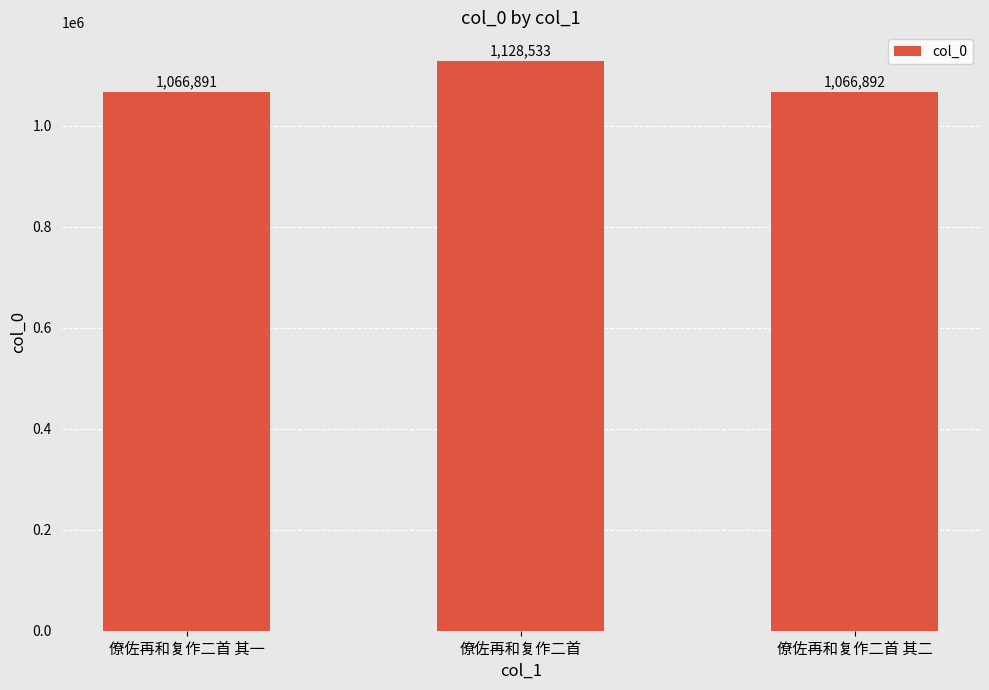

What is the approximate value at 僚佐再和复作二首 其二, to the nearest 100?

1066900